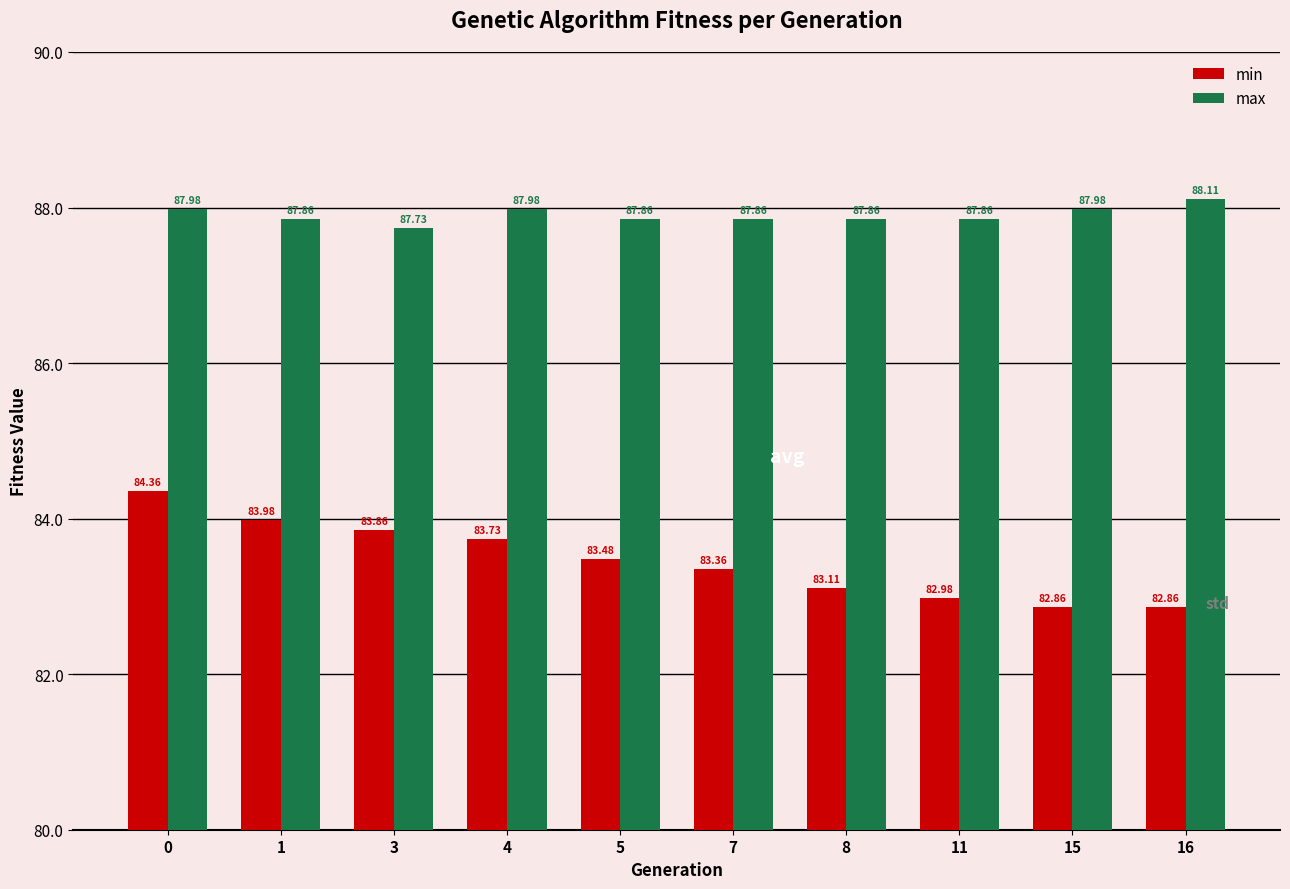

Reading left to right, extract all data points from this chart.

min: 0=84.4	1=84.0	3=83.9	4=83.7	5=83.5	7=83.4	8=83.1	11=83.0	15=82.9	16=82.9
max: 0=88.0	1=87.9	3=87.7	4=88.0	5=87.9	7=87.9	8=87.9	11=87.9	15=88.0	16=88.1